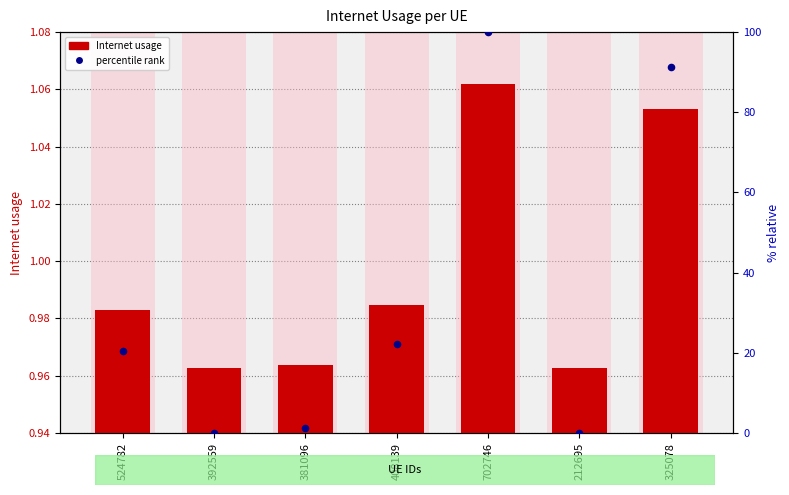

What are all the series names shown in the legend?

Internet usage, percentile rank